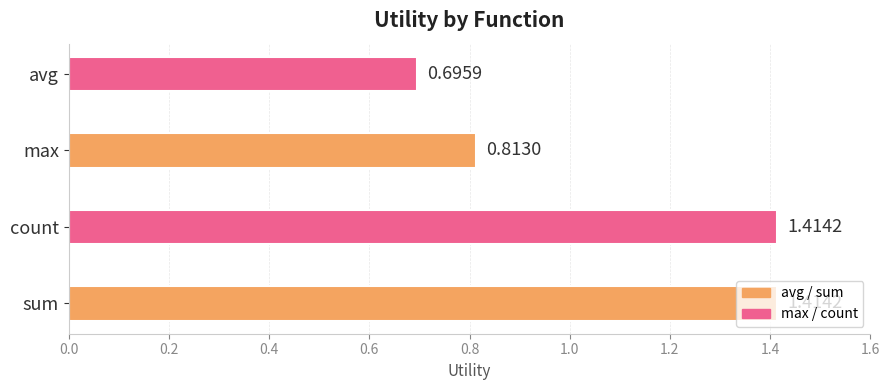

At which category does the chart reach its minimum across all series?

avg